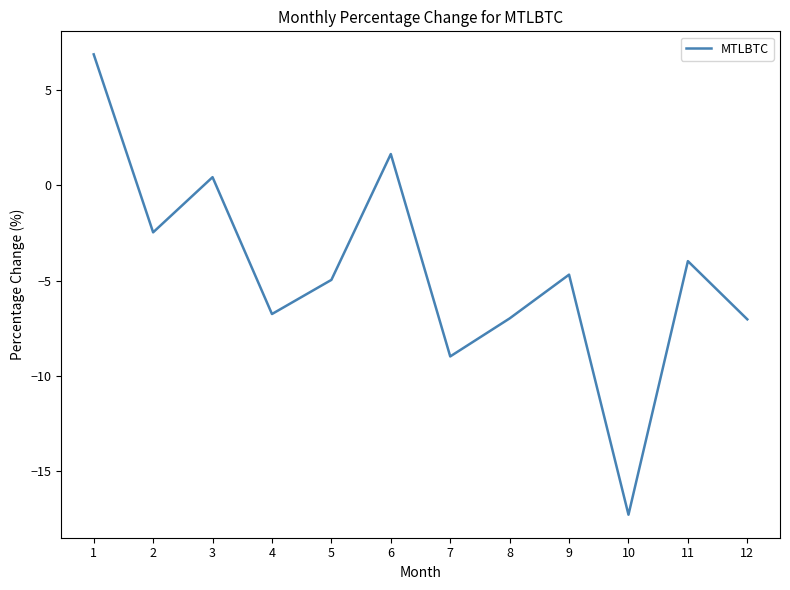

The chart shows a value of -4.0 at 11. True or false?

True